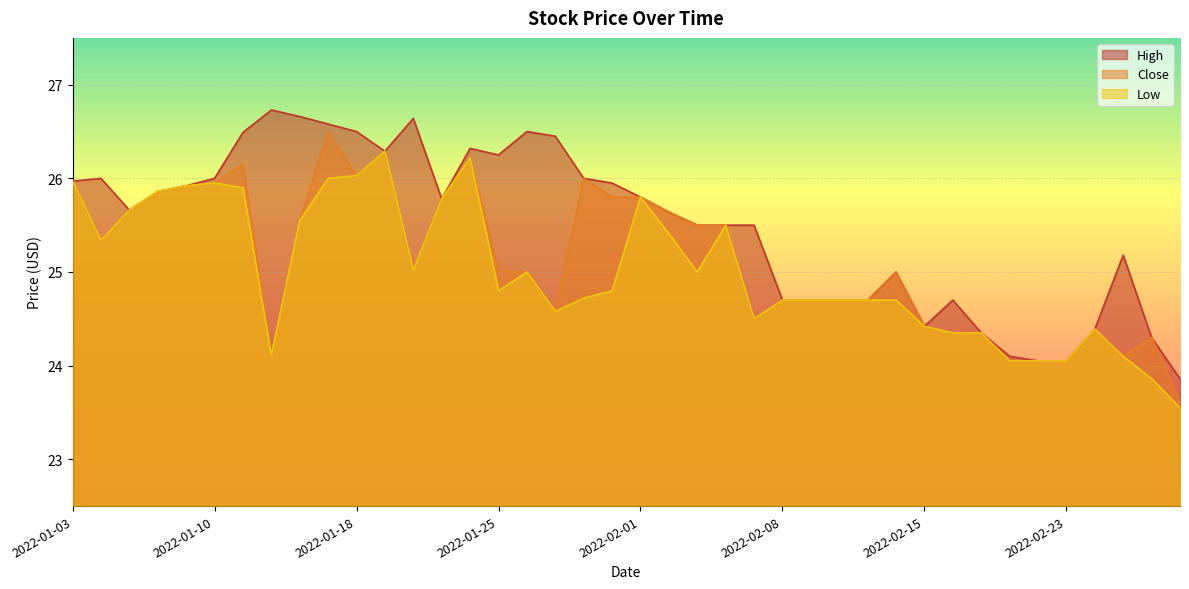

What is the difference between the second highest and second lowest values in the Close series?

2.2